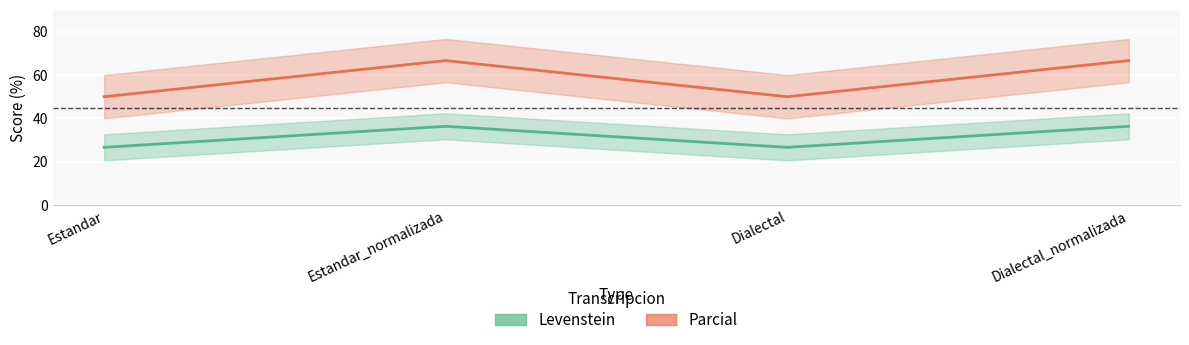

List the labels in order of Parcial value, largest first.

Estandar_normalizada, Dialectal_normalizada, Estandar, Dialectal